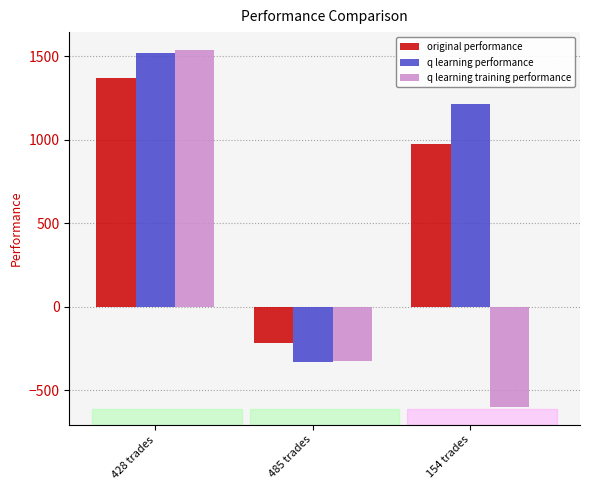

Reading right to left, list all the values displayed in this chart.

original performance: 154 trades=974.7	485 trades=-214.4	428 trades=1368.7
q learning performance: 154 trades=1216.5	485 trades=-331.2	428 trades=1519.4
q learning training performance: 154 trades=-600.0	485 trades=-326.9	428 trades=1538.8